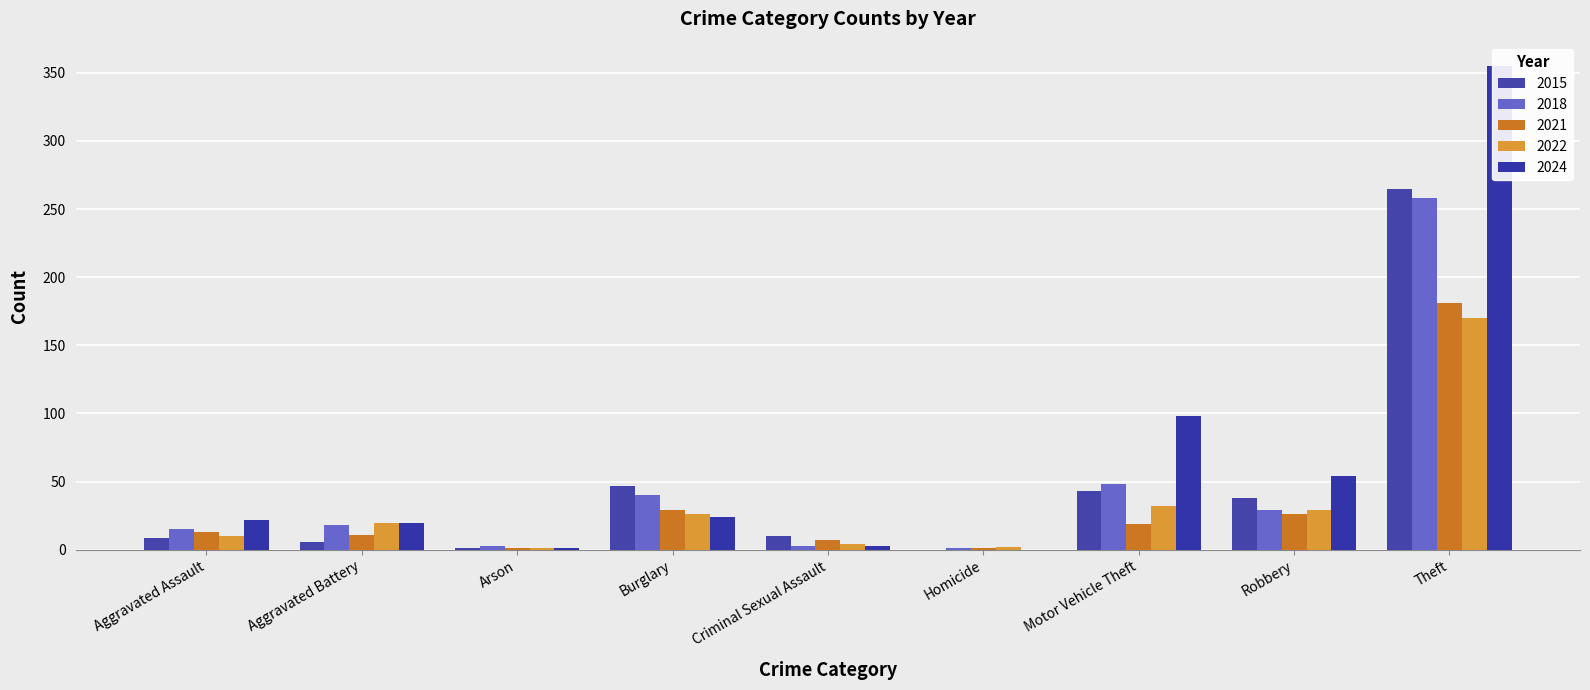

What is the difference between the 2015 values at Aggravated Battery and Criminal Sexual Assault?

4